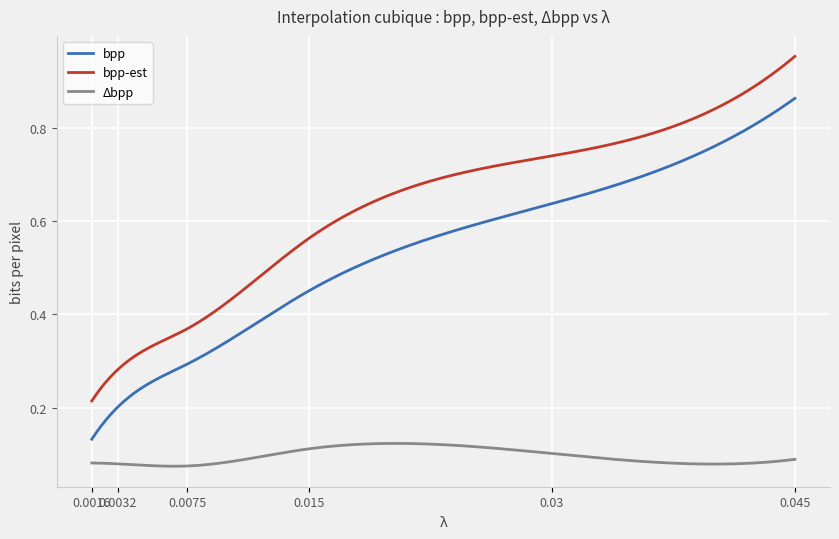

What is the sum of all bpp-est values?

191.1